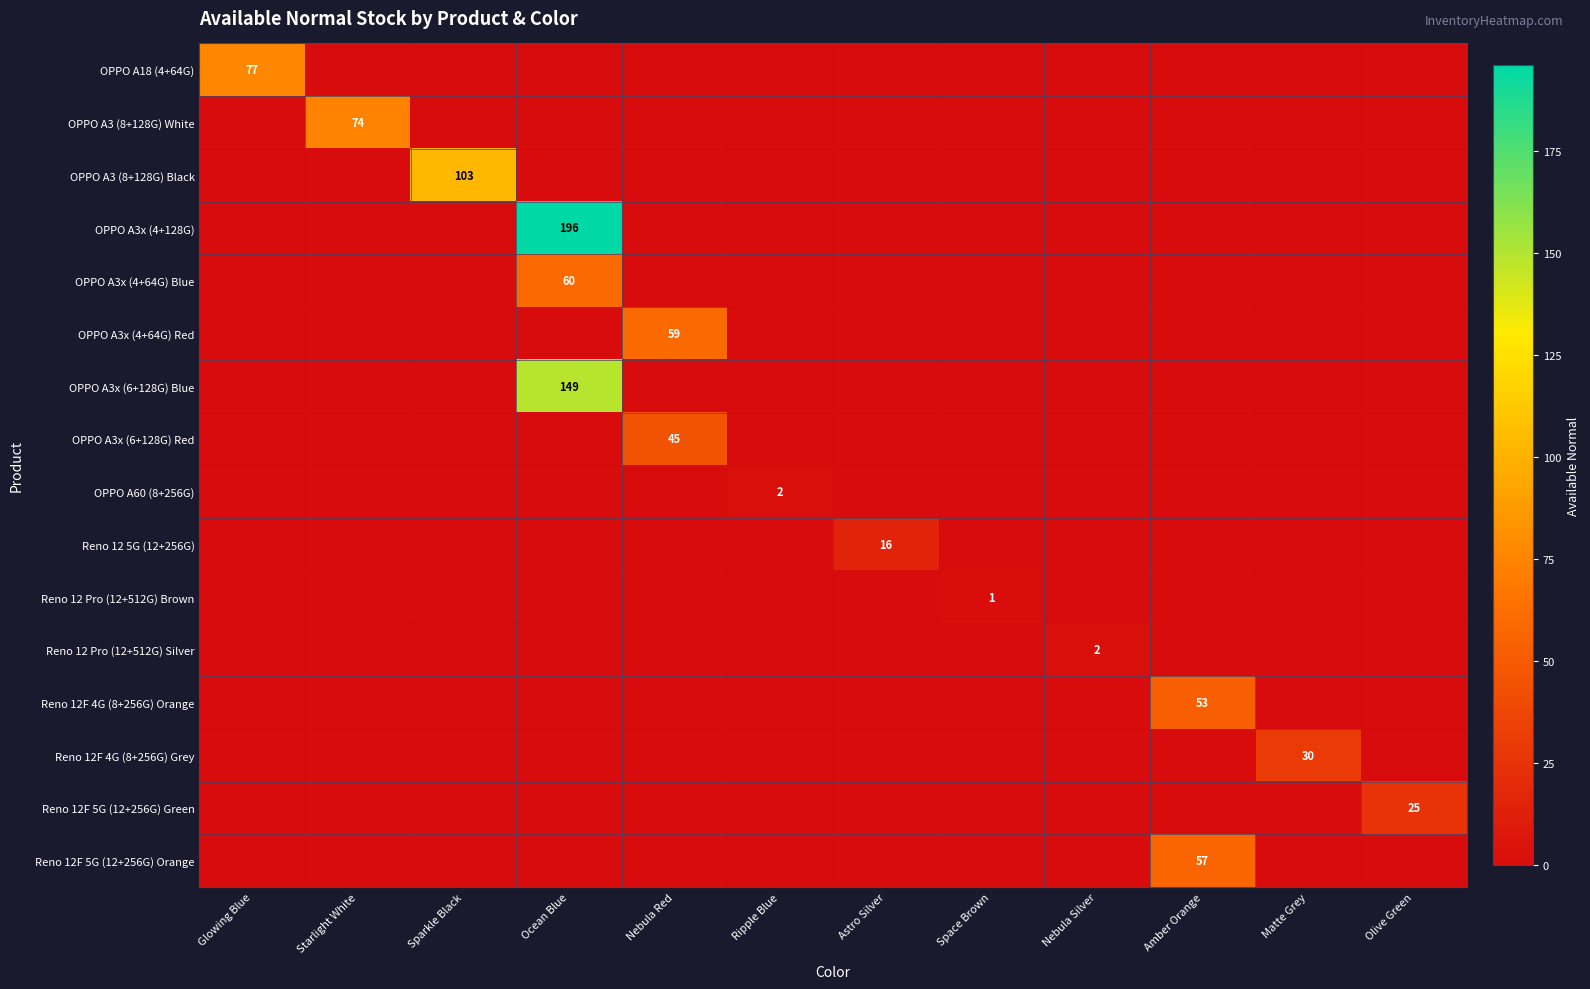

What is the total value across all series at Olive Green?

25